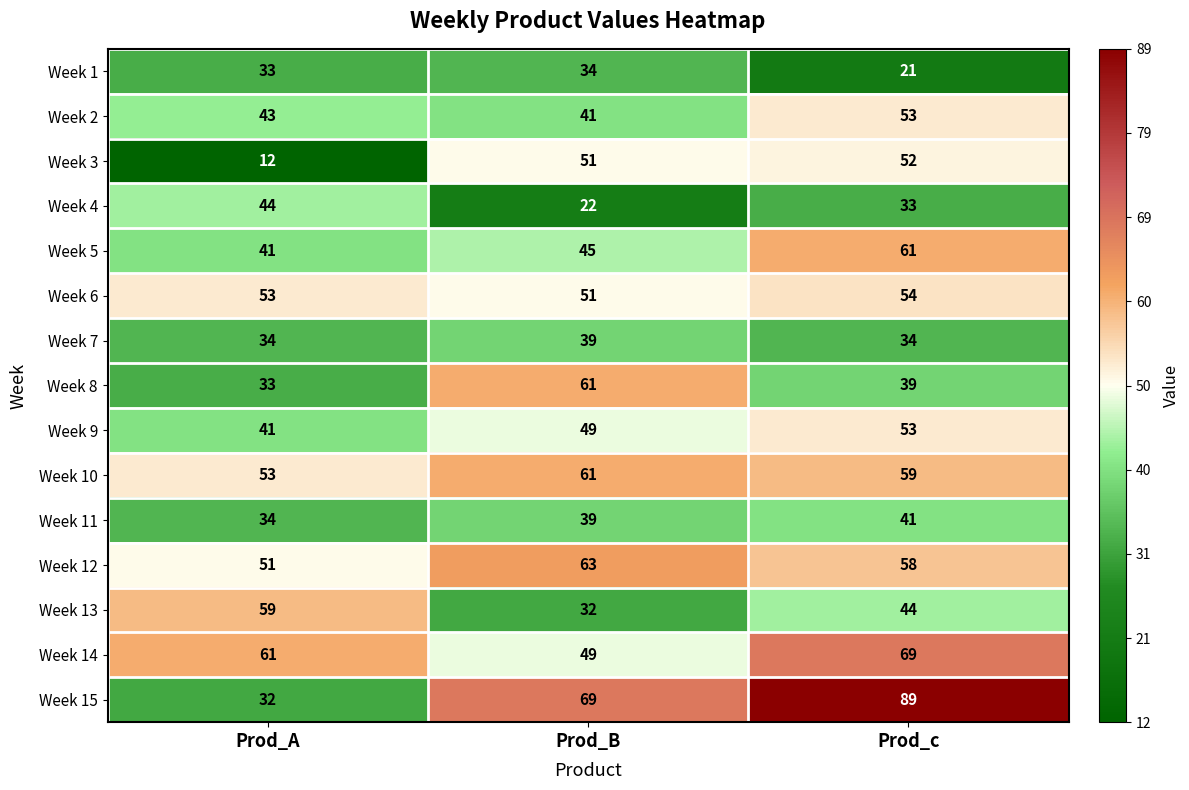

Count the Week 2 values in the range 41 to 53.

3